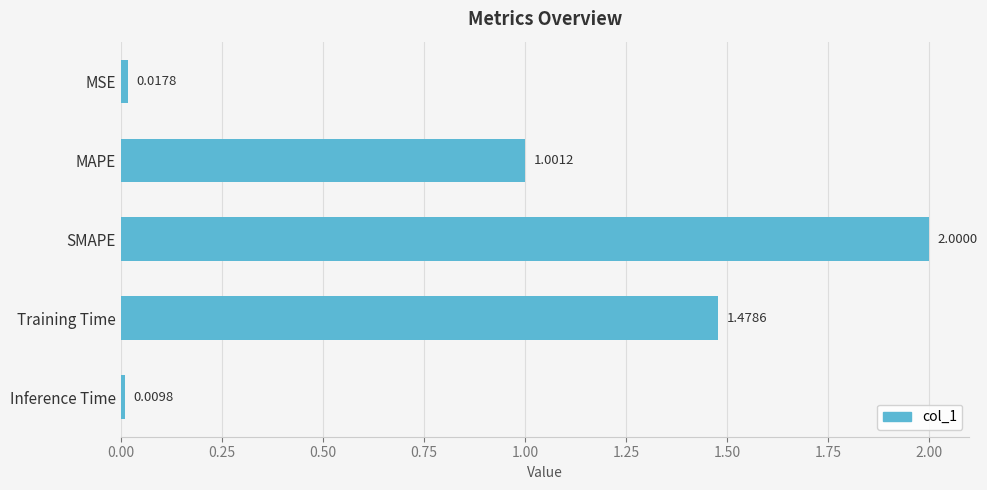

How many data points does each series have?

5